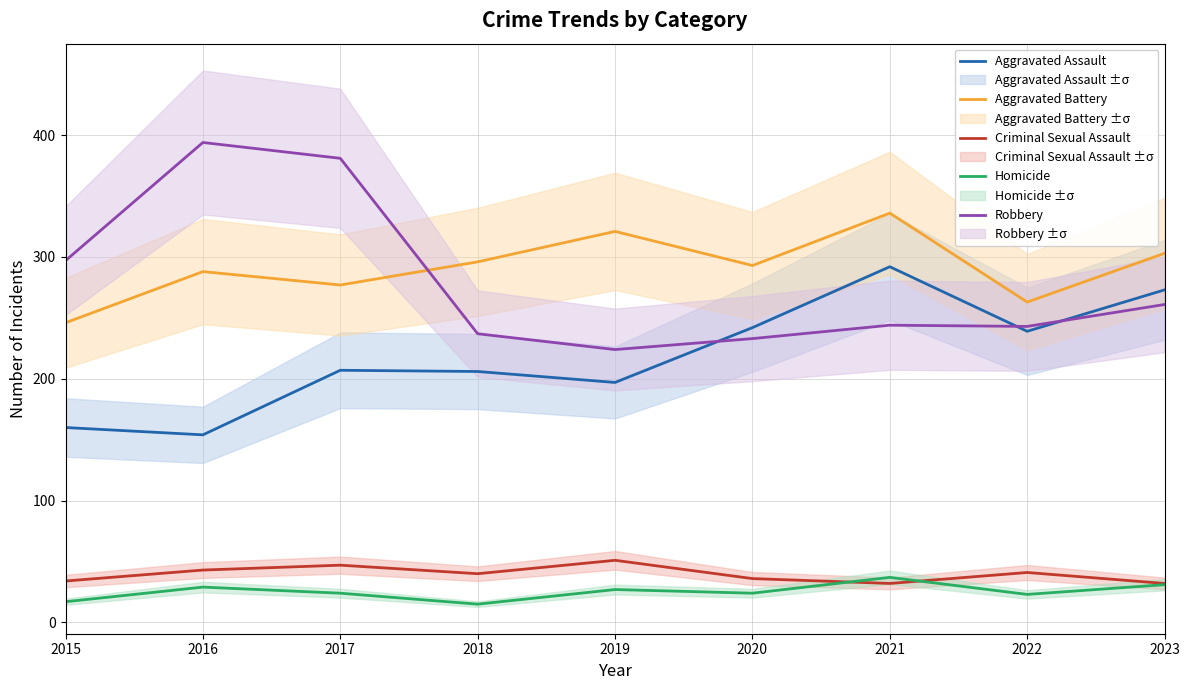

At 2022, list the series in order from smallest to largest.

Homicide, Criminal Sexual Assault, Aggravated Assault, Robbery, Aggravated Battery